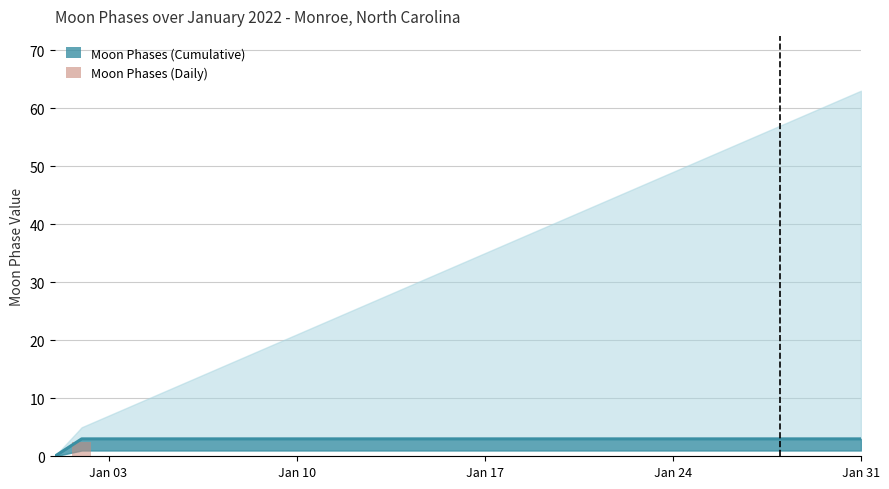

Is the value of Moon Phases Line at 24 greater than the value of Moon Phases (Daily) at 11?

Yes